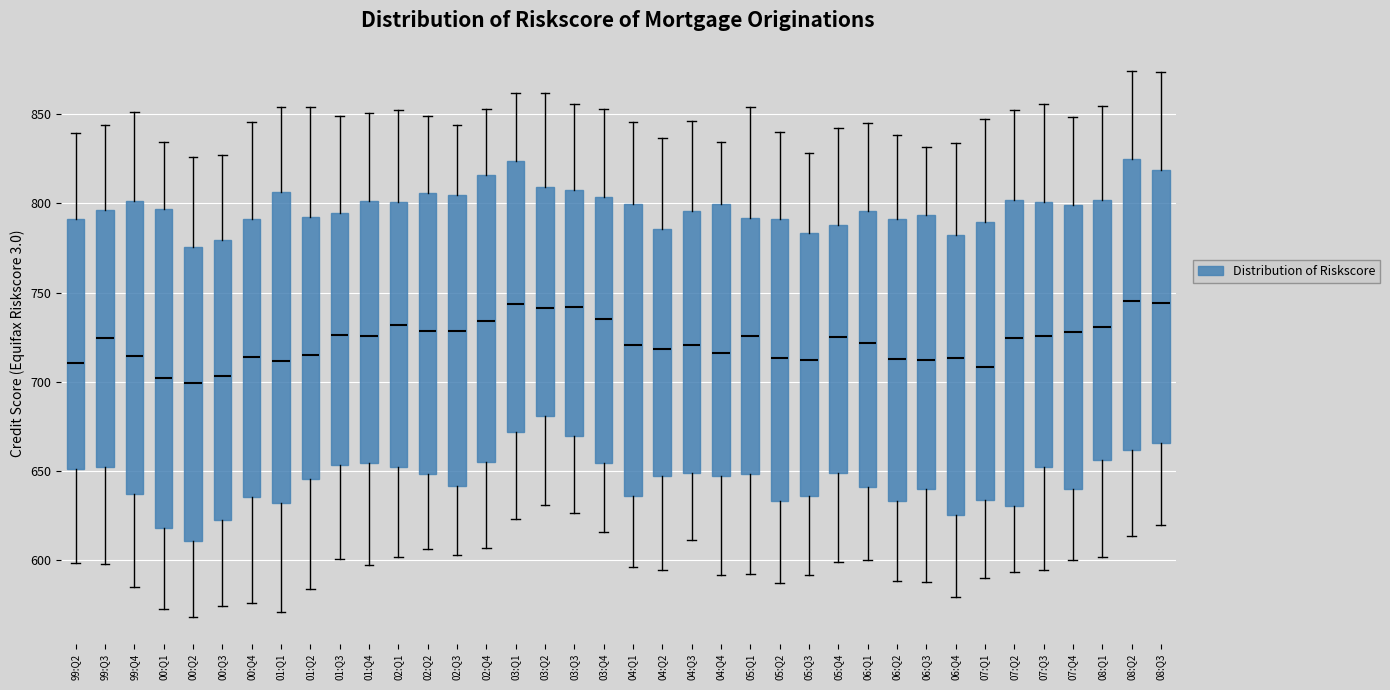

Reading left to right, read every box against the y-axis: the position of its median line, the range the box covers, and the ends of its whiskers. The values are not printed on the chart, so give them approximately, as read against the axis.

99:Q2: median 710, box 650 to 790, whiskers 600 to 840
99:Q3: median 725, box 650 to 795, whiskers 600 to 845
99:Q4: median 715, box 635 to 800, whiskers 585 to 850
00:Q1: median 700, box 620 to 795, whiskers 575 to 835
00:Q2: median 700, box 610 to 775, whiskers 570 to 825
00:Q3: median 705, box 620 to 780, whiskers 575 to 825
00:Q4: median 715, box 635 to 790, whiskers 575 to 845
01:Q1: median 710, box 630 to 805, whiskers 570 to 855
01:Q2: median 715, box 645 to 795, whiskers 585 to 855
01:Q3: median 725, box 655 to 795, whiskers 600 to 850
01:Q4: median 725, box 655 to 800, whiskers 595 to 850
02:Q1: median 730, box 650 to 800, whiskers 600 to 850
02:Q2: median 730, box 650 to 805, whiskers 605 to 850
02:Q3: median 730, box 640 to 805, whiskers 605 to 845
02:Q4: median 735, box 655 to 815, whiskers 605 to 855
03:Q1: median 745, box 670 to 825, whiskers 625 to 860
03:Q2: median 740, box 680 to 810, whiskers 630 to 860
03:Q3: median 740, box 670 to 810, whiskers 625 to 855
03:Q4: median 735, box 655 to 805, whiskers 615 to 855
04:Q1: median 720, box 635 to 800, whiskers 595 to 845
04:Q2: median 720, box 645 to 785, whiskers 595 to 835
04:Q3: median 720, box 650 to 795, whiskers 610 to 845
04:Q4: median 715, box 645 to 800, whiskers 590 to 835
05:Q1: median 725, box 650 to 790, whiskers 590 to 855
05:Q2: median 715, box 635 to 790, whiskers 585 to 840
05:Q3: median 710, box 635 to 785, whiskers 590 to 830
05:Q4: median 725, box 650 to 790, whiskers 600 to 840
06:Q1: median 720, box 640 to 795, whiskers 600 to 845
06:Q2: median 715, box 635 to 790, whiskers 590 to 840
06:Q3: median 710, box 640 to 795, whiskers 590 to 830
06:Q4: median 715, box 625 to 780, whiskers 580 to 835
07:Q1: median 710, box 635 to 790, whiskers 590 to 845
07:Q2: median 725, box 630 to 800, whiskers 595 to 855
07:Q3: median 725, box 650 to 800, whiskers 595 to 855
07:Q4: median 730, box 640 to 800, whiskers 600 to 850
08:Q1: median 730, box 655 to 800, whiskers 600 to 855
08:Q2: median 745, box 660 to 825, whiskers 615 to 875
08:Q3: median 745, box 665 to 820, whiskers 620 to 875